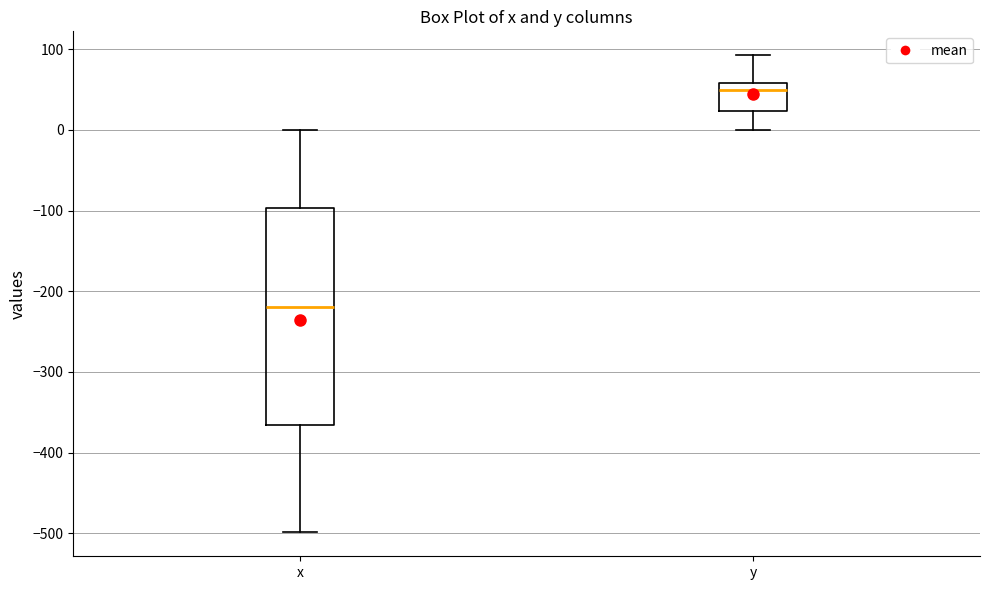

Where is the upper edge of the box for y on the y-axis? The values are not printed on the chart, so give them approximately, as read against the axis.

60